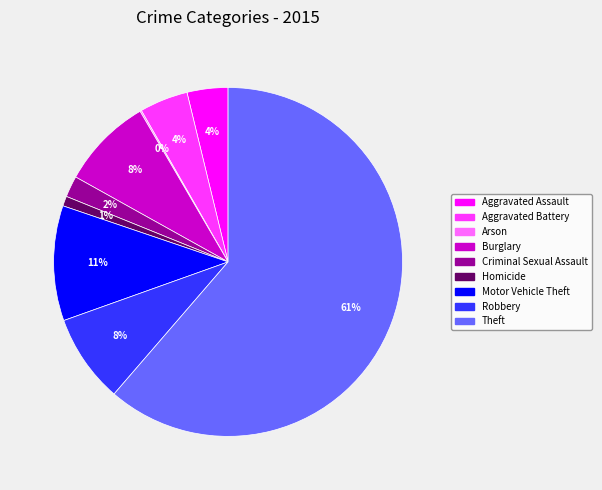

The Burglary slice represents 8% of the pie. True or false?

True